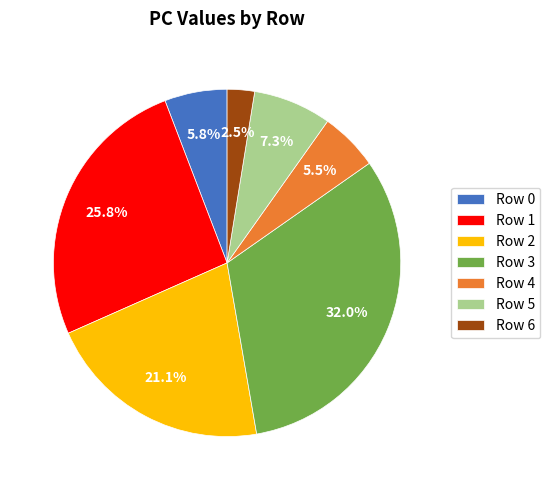

The Row 1 slice represents 17% of the pie. True or false?

False